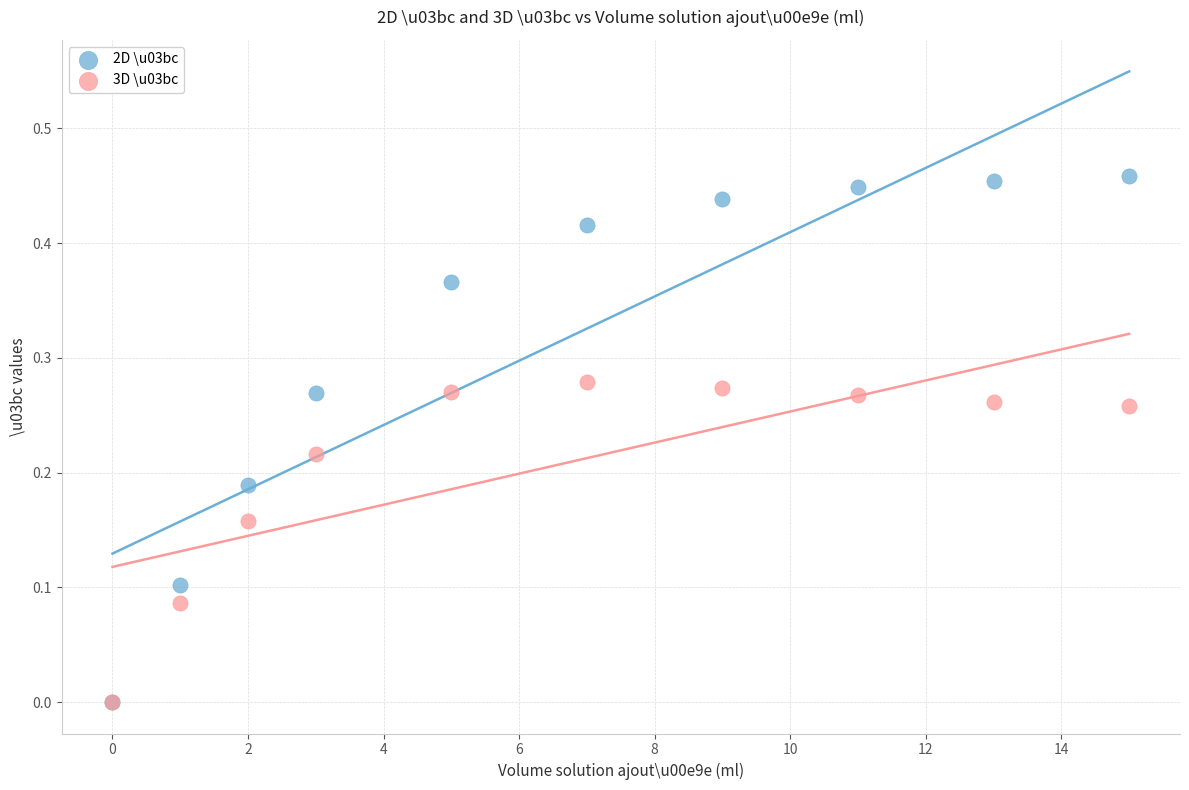

Which series contains the highest Y value?

2D \u03bc